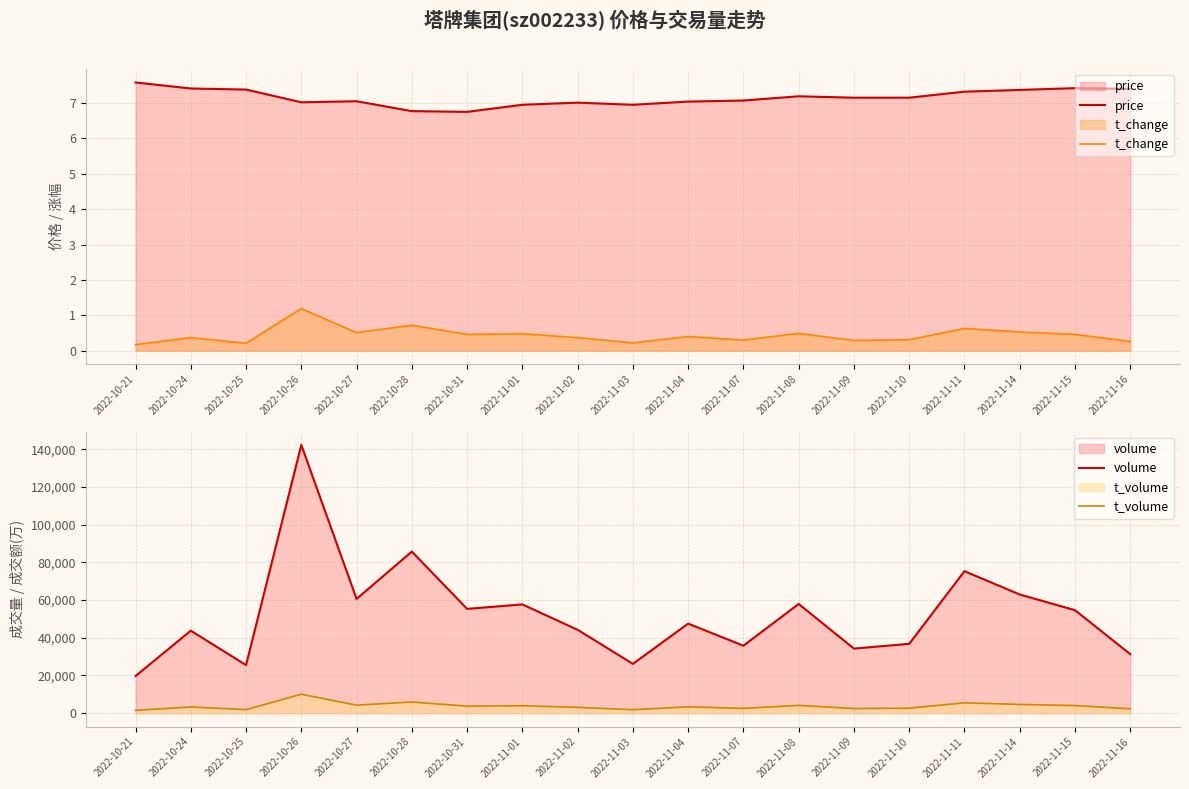

True or false: t_volume has a value of 2754.1 at 2022-11-15.

False